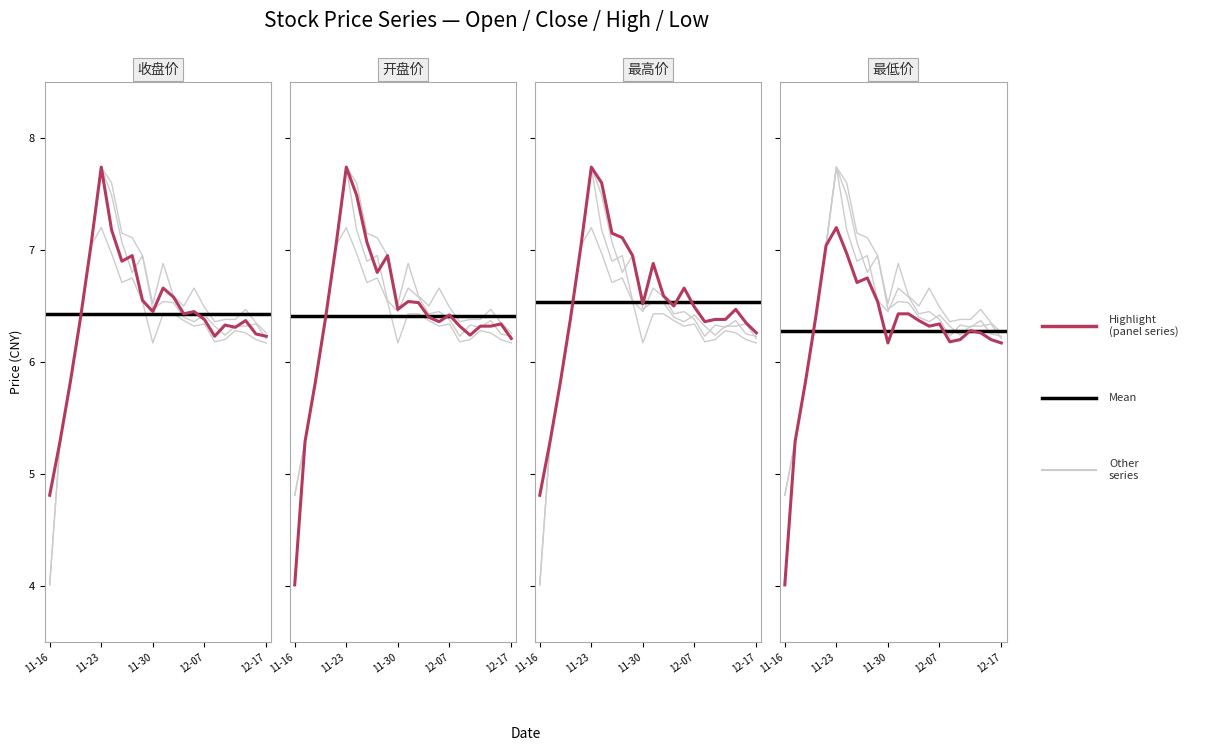

Does the chart have visible grid lines?

No